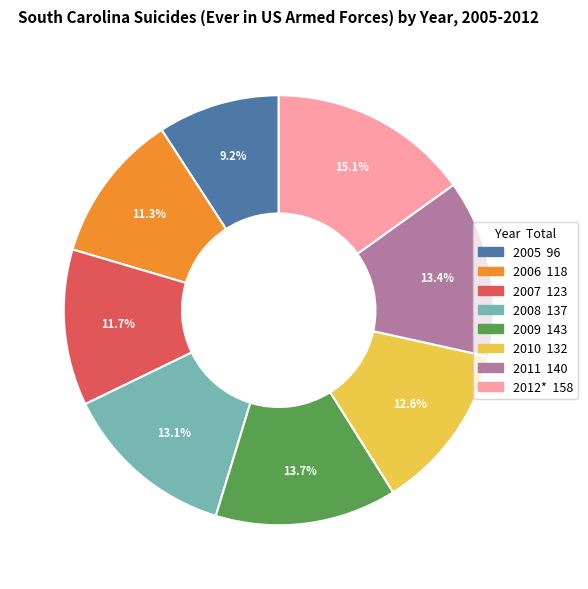

Which category has the biggest portion of the pie?

2012*